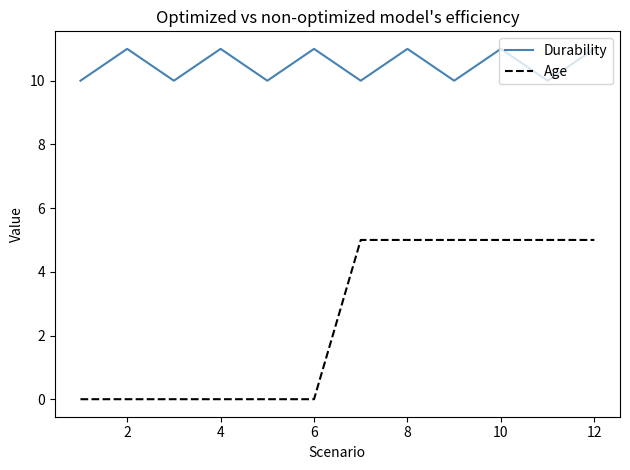

What is the maximum value for Age?

5